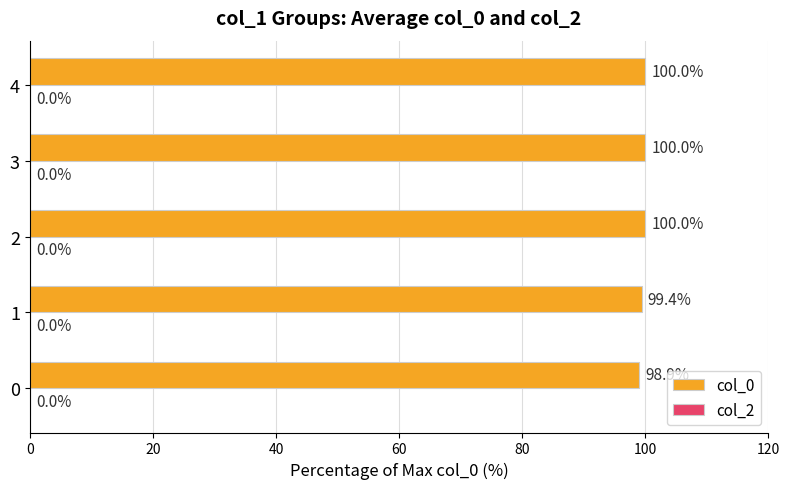

What is the greatest value displayed?

100.0